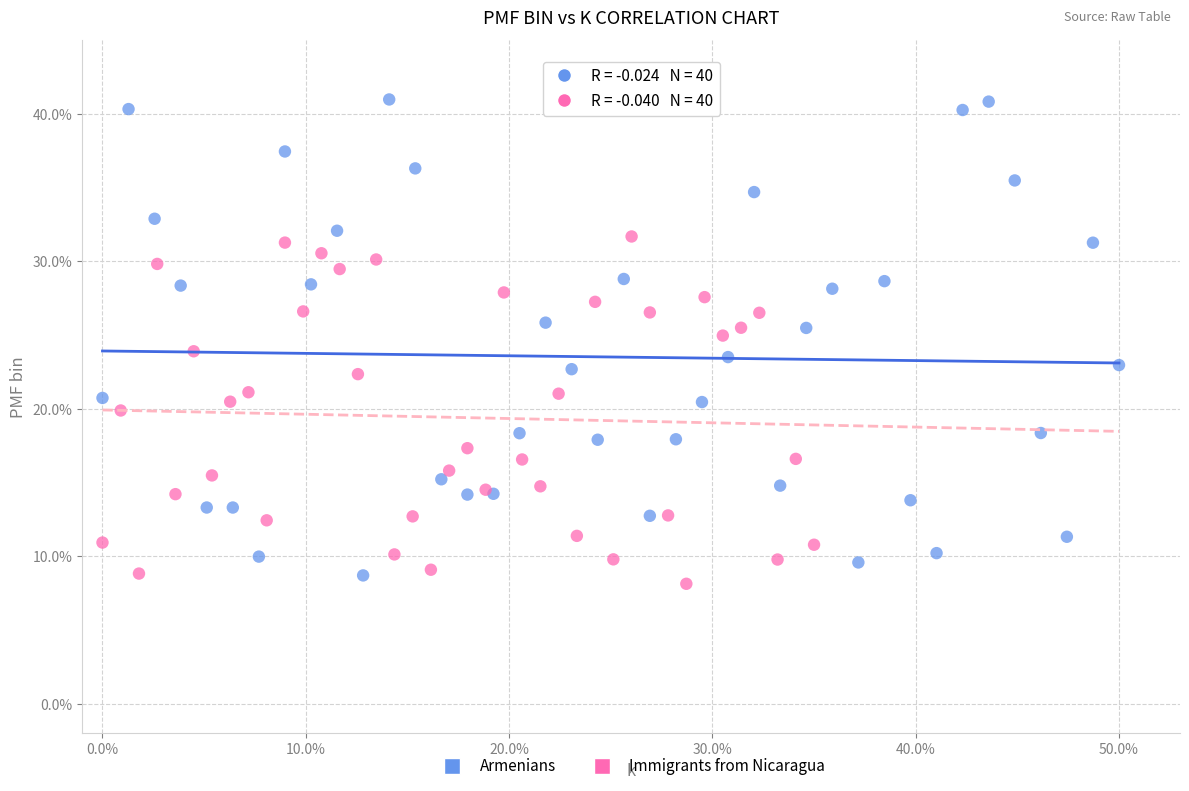

What are all the series names shown in the legend?

Armenians, Immigrants from Nicaragua